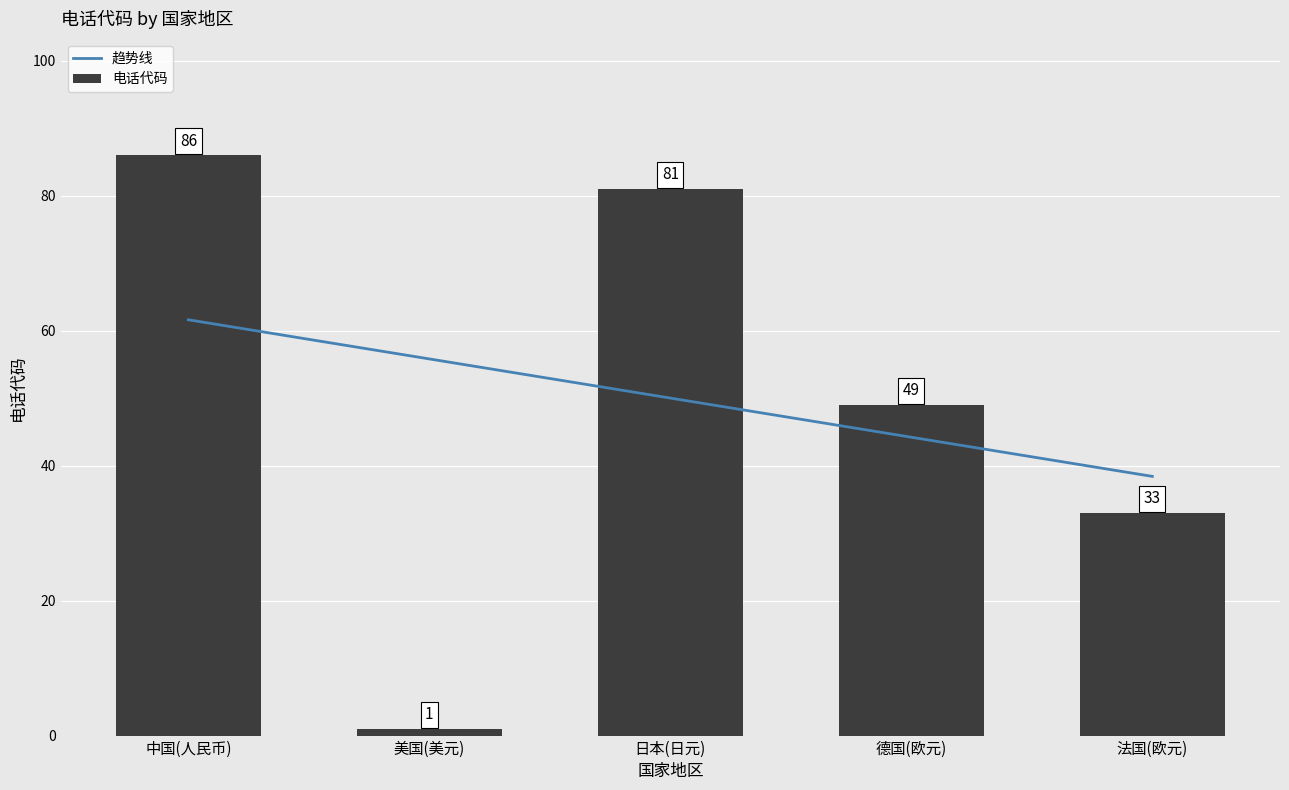

True or false: the data shows 49 at 德国(欧元).

True